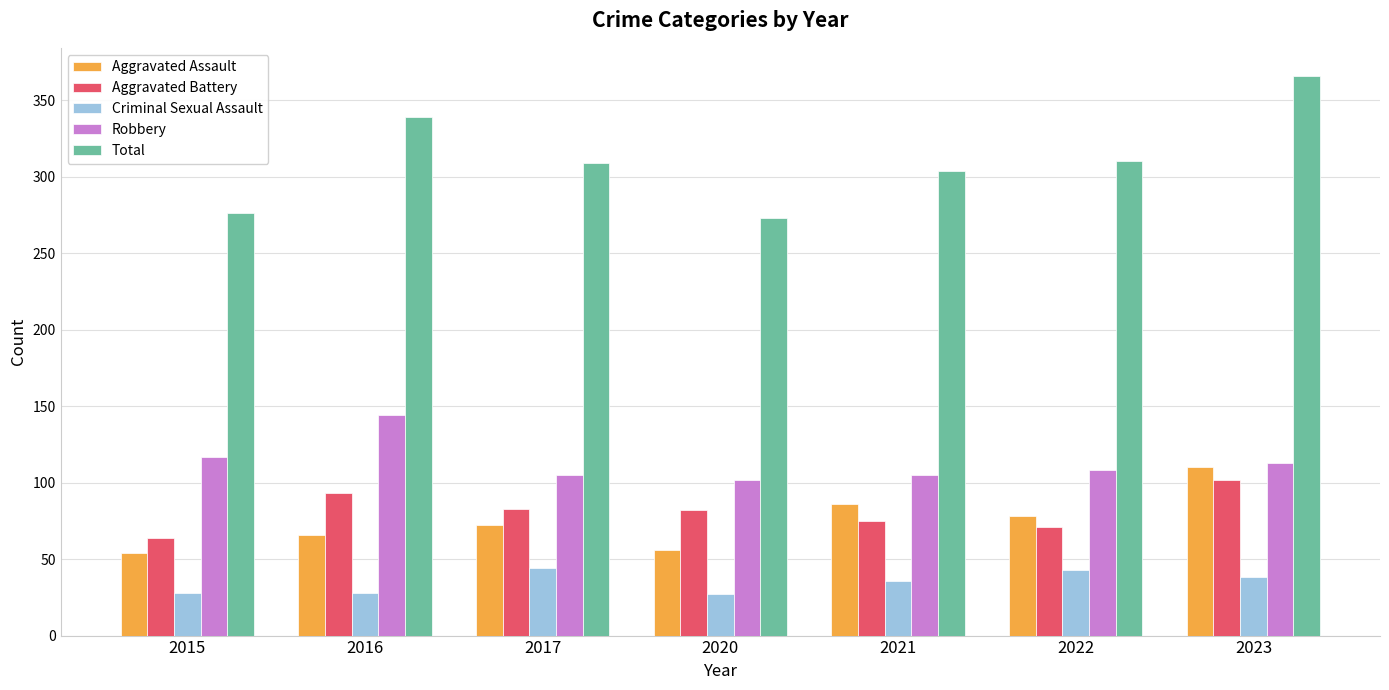

Rank the series at 2015 from highest to lowest value.

Total, Robbery, Aggravated Battery, Aggravated Assault, Criminal Sexual Assault